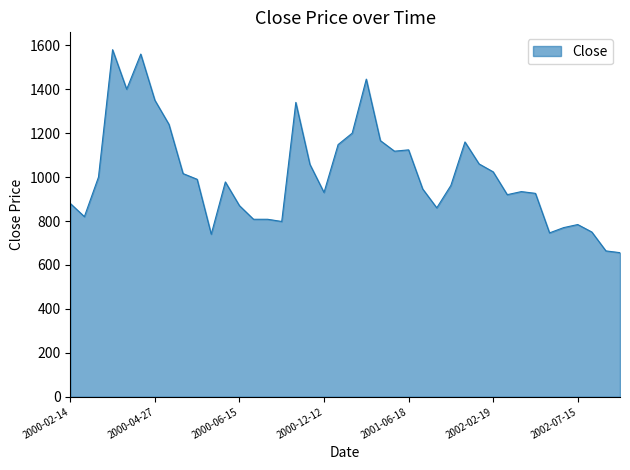

What is the difference between the maximum and minimum values?

924